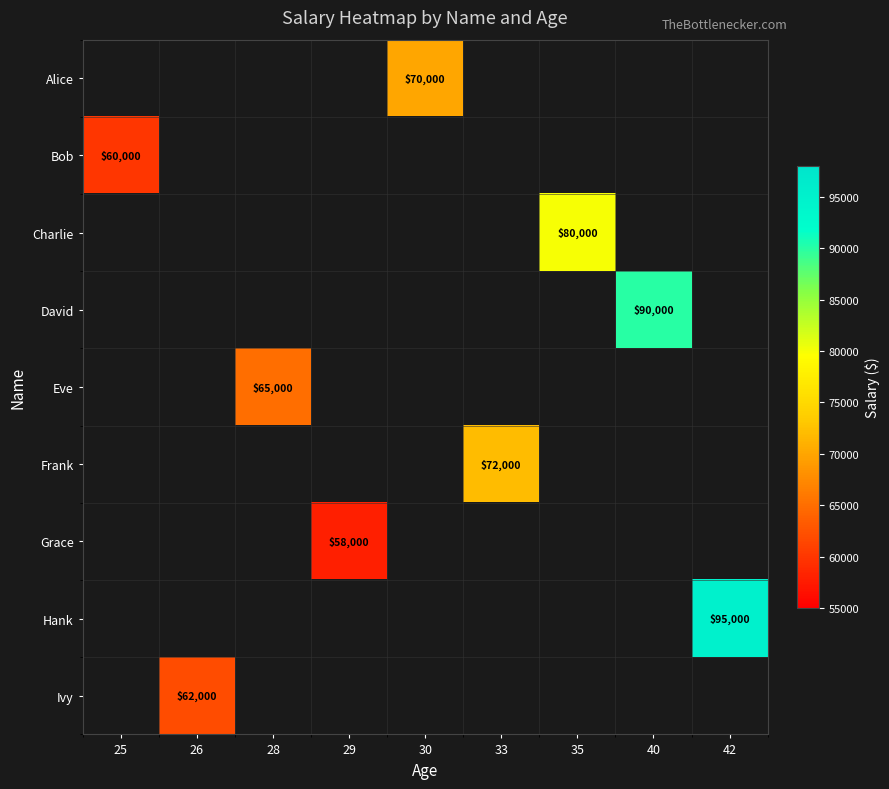

Is the value of Frank at 28 greater than the value of Charlie at 26?

No